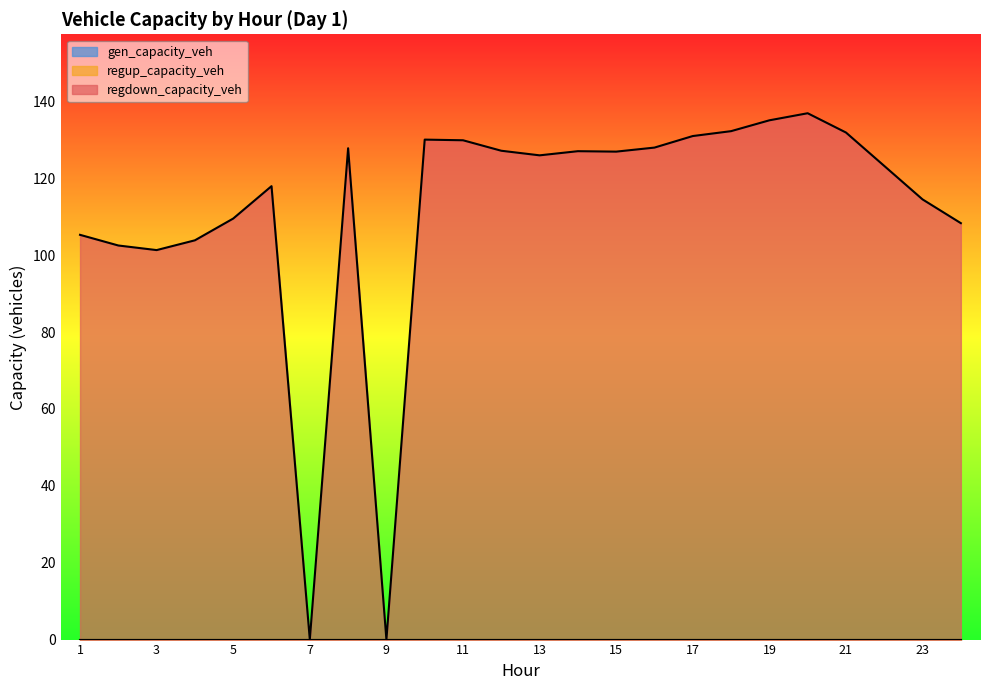

How many lines are shown in the chart?

3